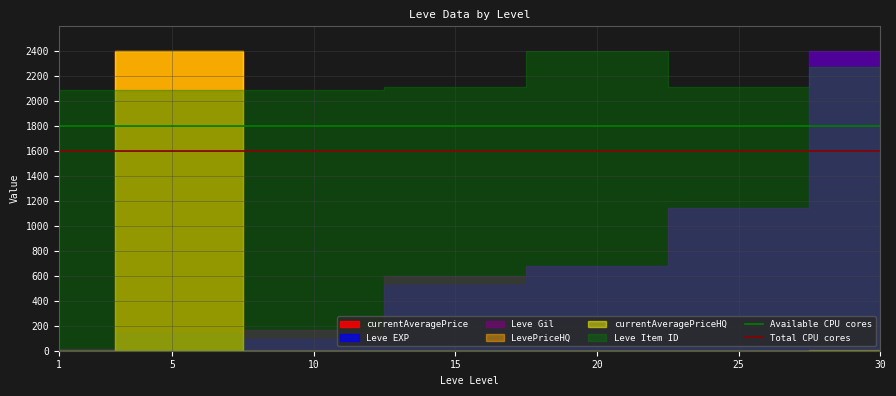

What is the highest value of the Available CPU cores series?

1800